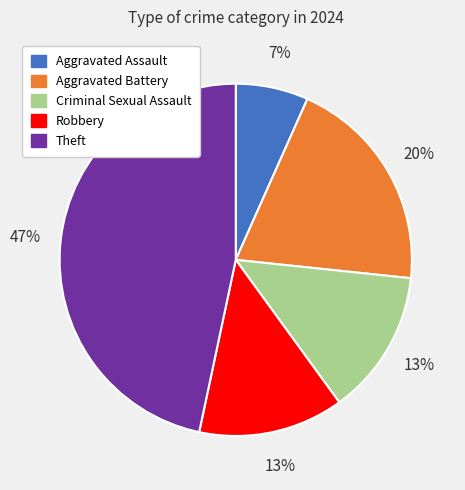

Which has a higher value, Aggravated Assault or Theft?

Theft